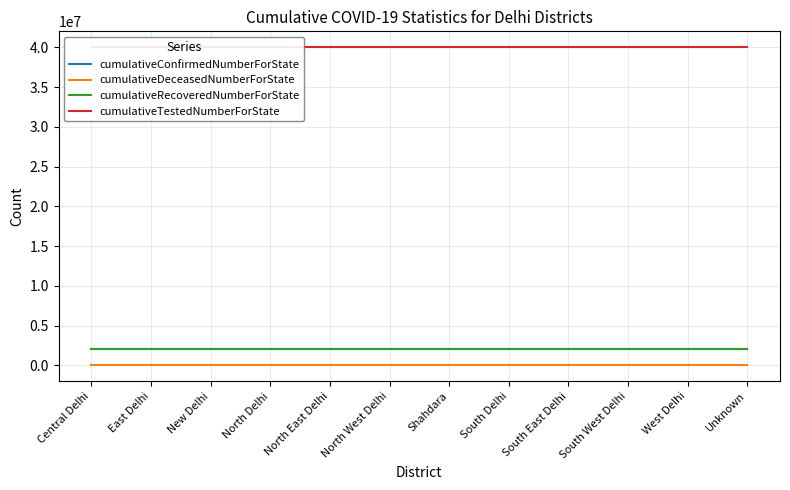

What is the approximate value of cumulativeDeceasedNumberForState at East Delhi?

26666